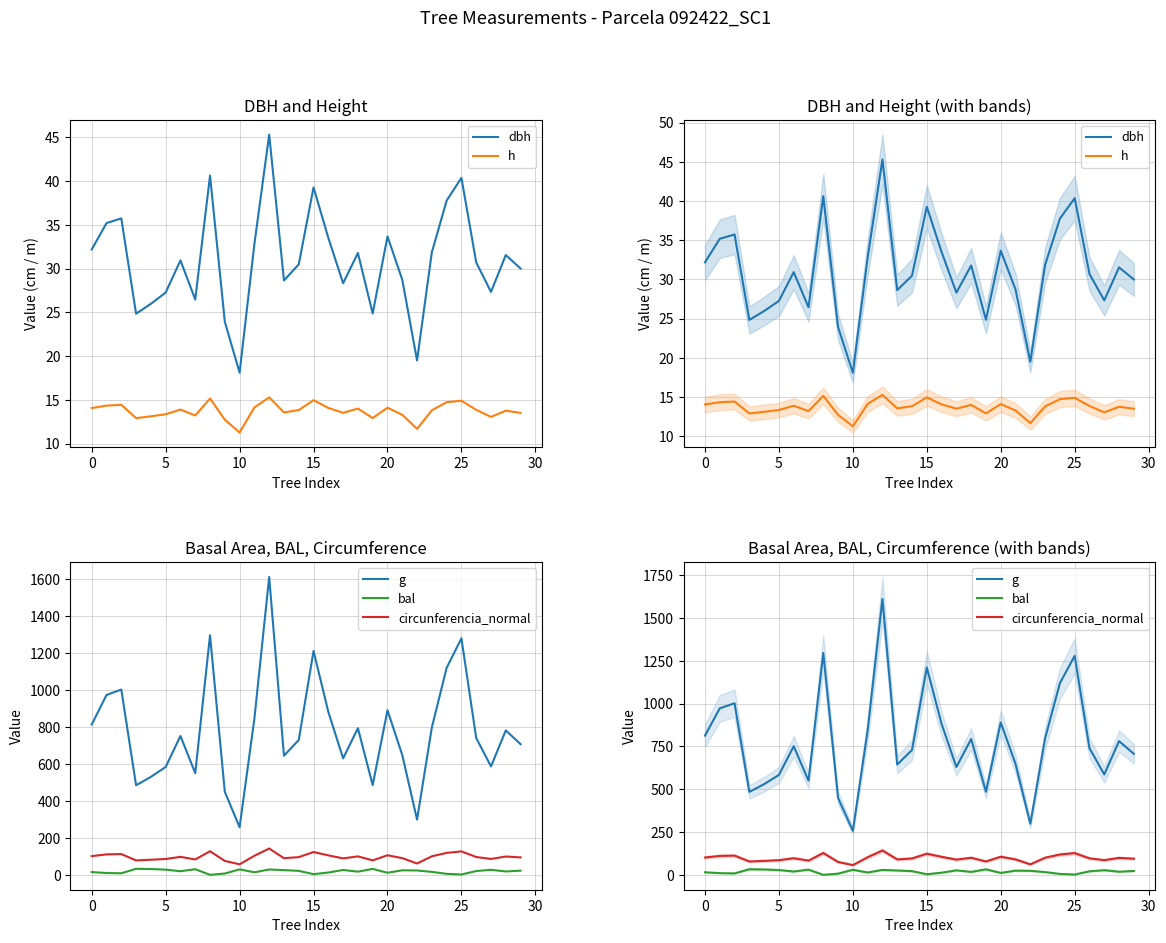

How many interior local valleys does the circunferencia_normal series have?

8